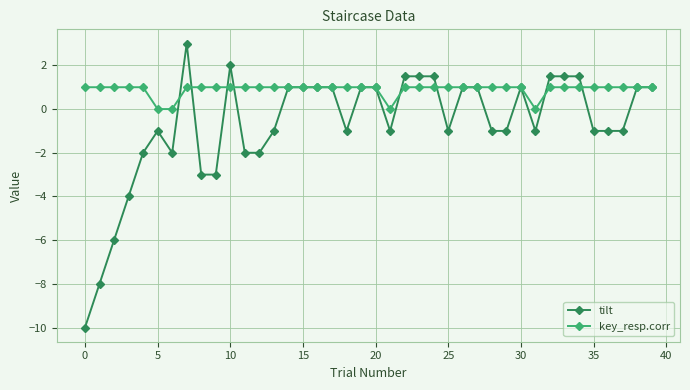

Which series has the largest total across all categories?

key_resp.corr